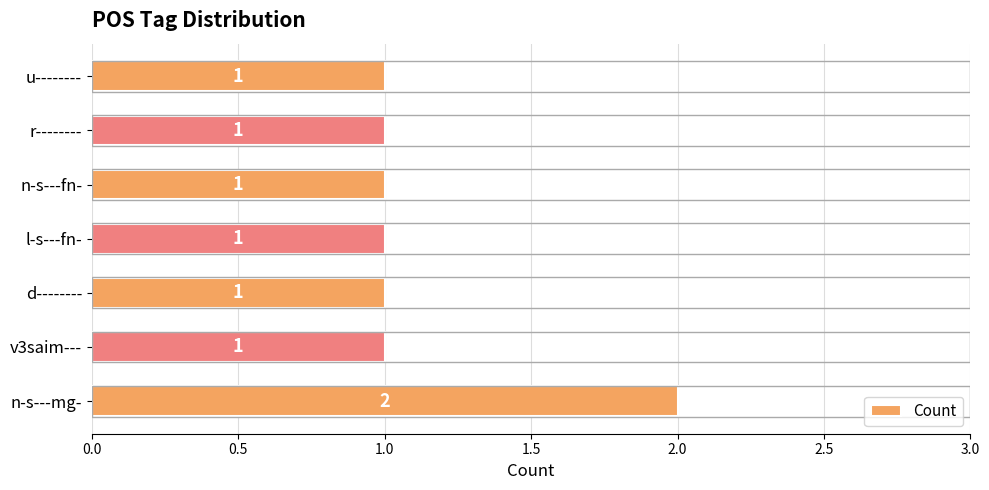

True or false: the data shows 2 at r--------.

False